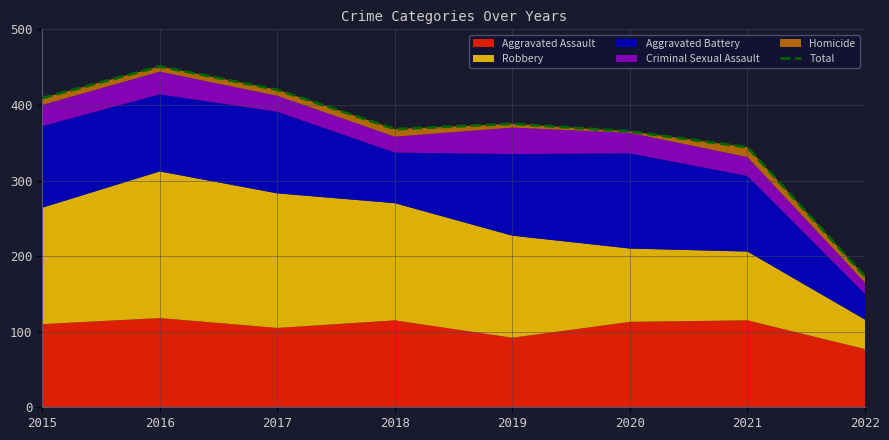

How many data points are less than 375?

4